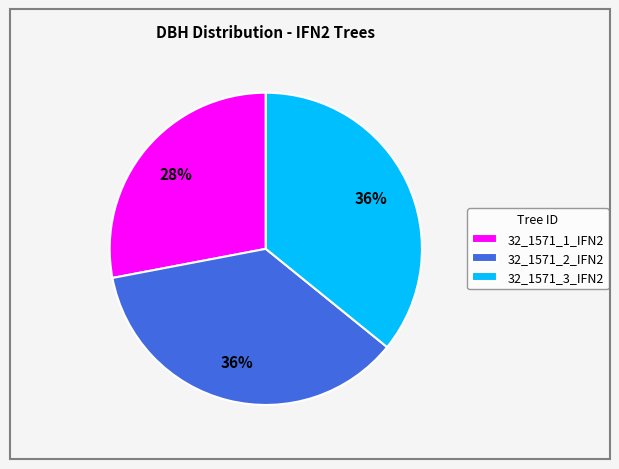

Which category has the smallest portion of the pie?

32_1571_1_IFN2